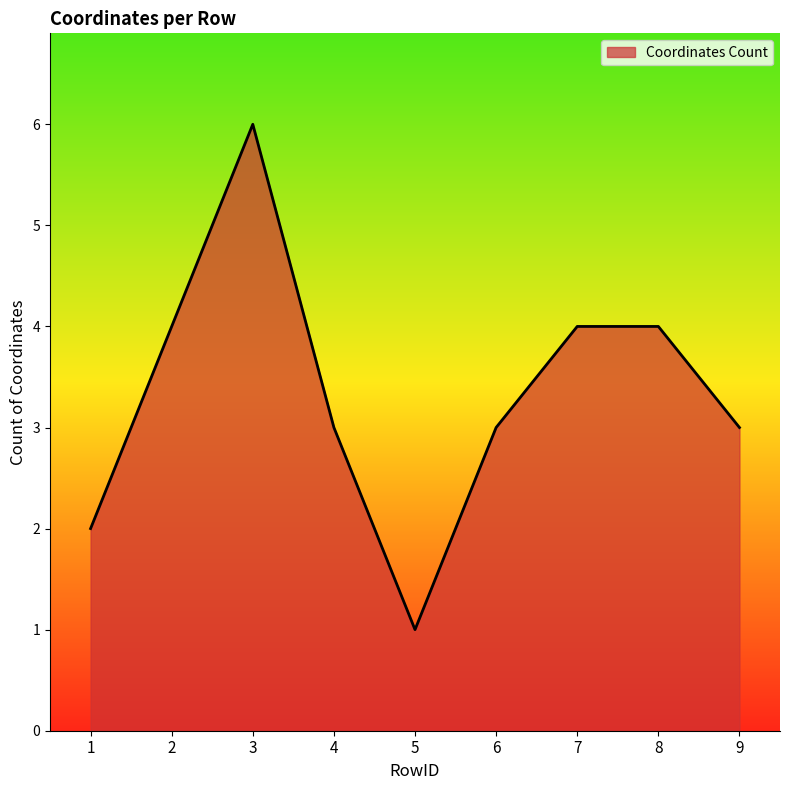

What is the difference between the values at 7 and 6?

1